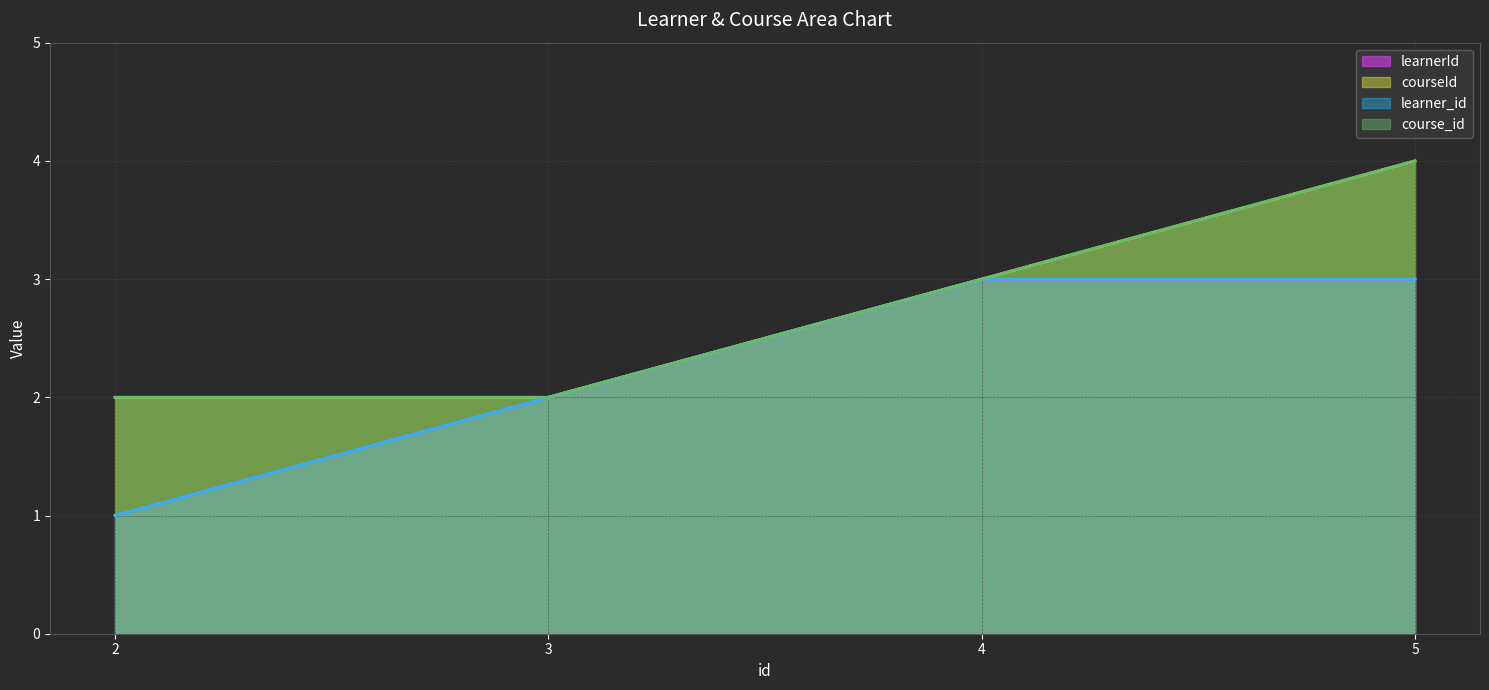

Reading right to left, transcribe all the data shown in this chart.

learnerId: 5=3	4=3	3=2	2=1
courseId: 5=4	4=3	3=2	2=2
learner_id: 5=3	4=3	3=2	2=1
course_id: 5=4	4=3	3=2	2=2